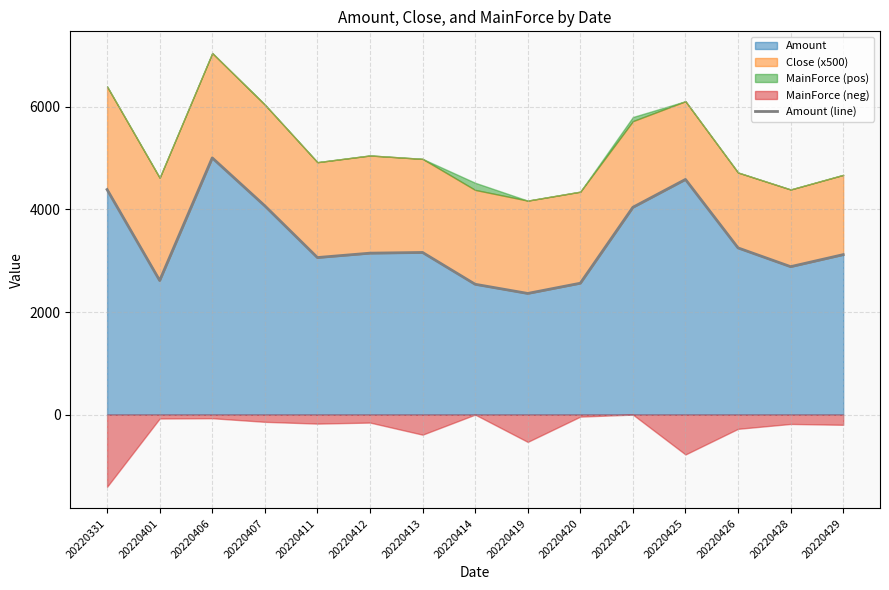

What is the greatest value displayed?

5006.1